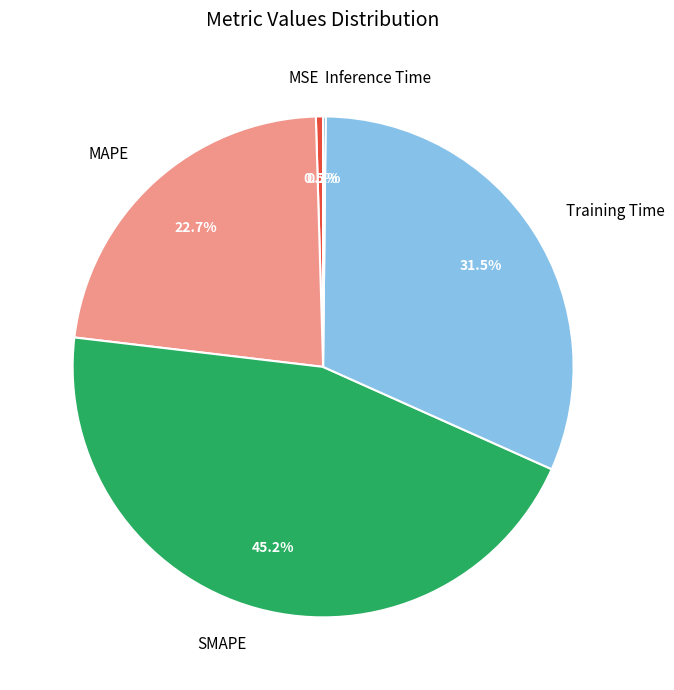

What is the largest slice in the pie chart?

SMAPE